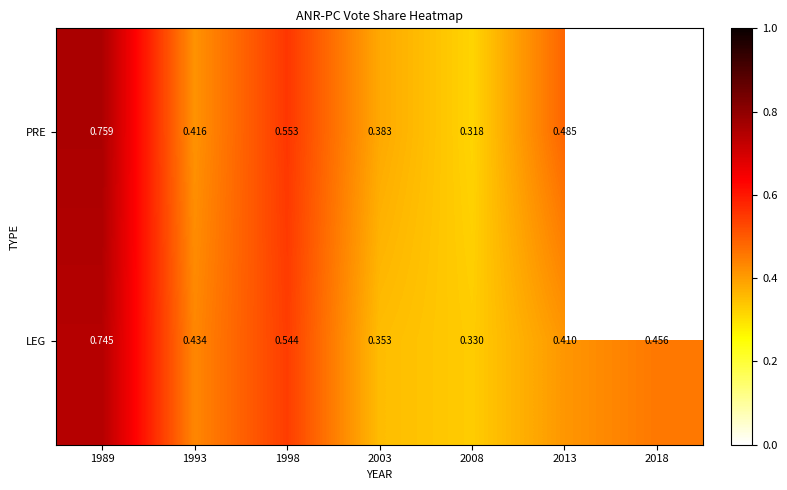

Which series changed the most between 1989 and 1998?

PRE